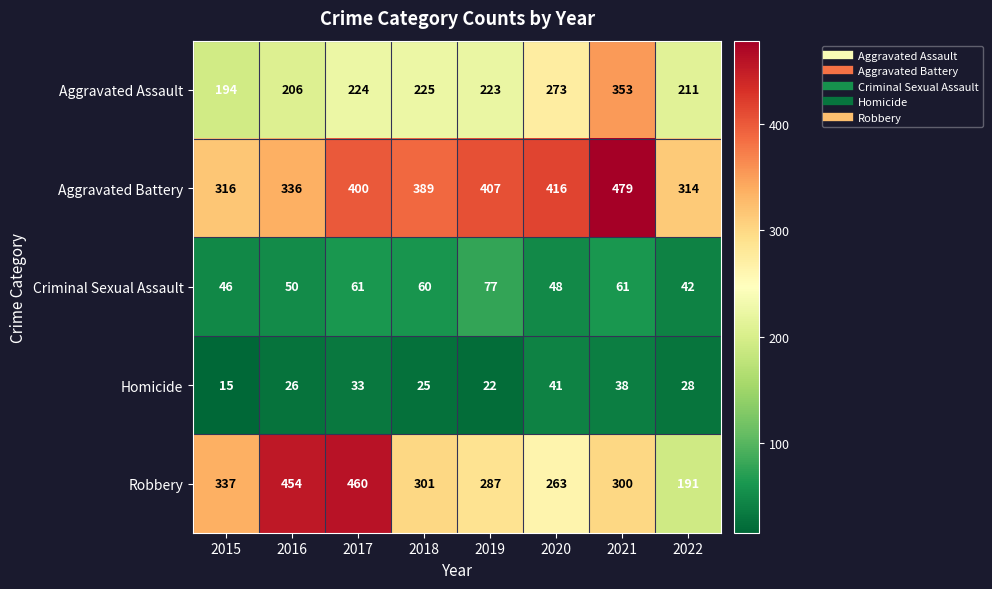

Is it true that Robbery equals 454 at 2016?

True